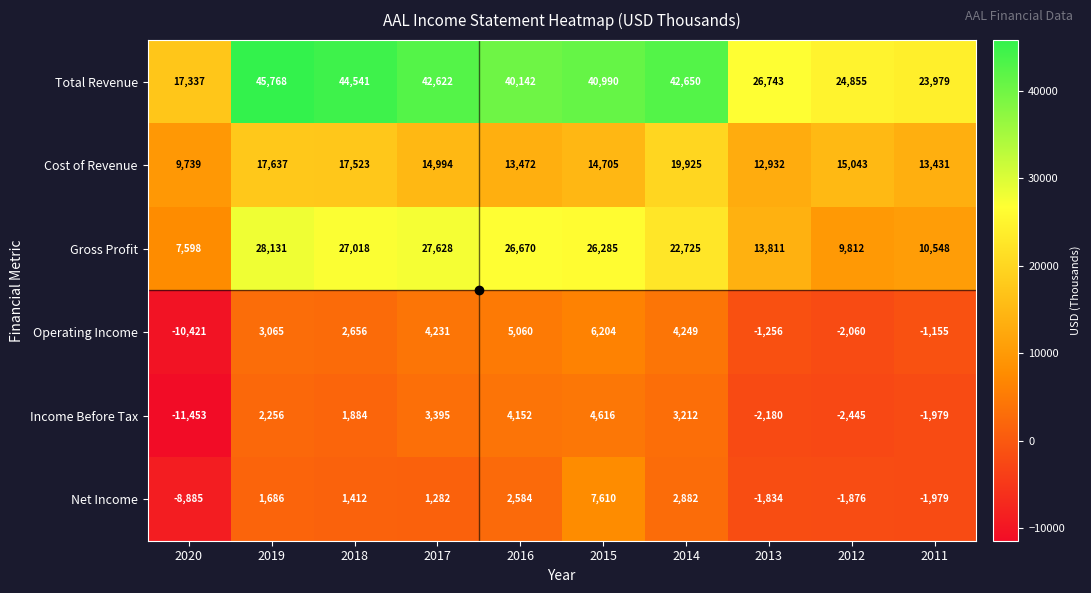

At how many categories does at least one series exceed 21188?

9